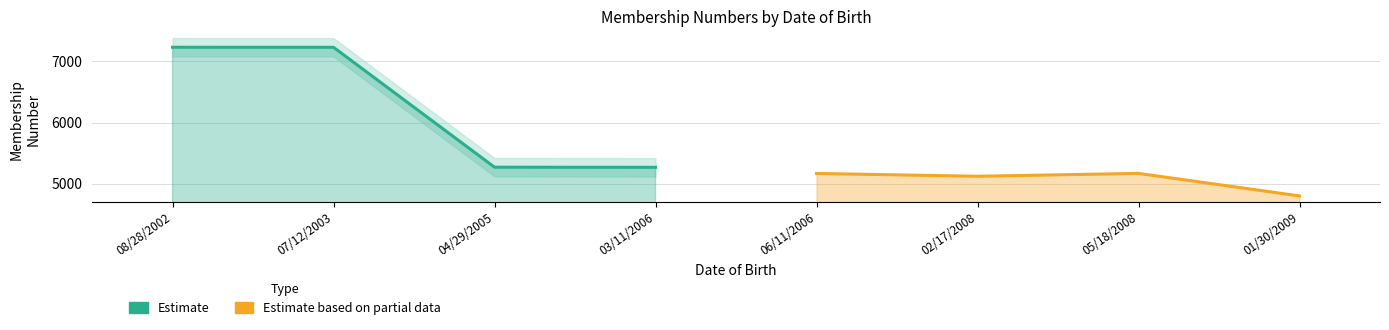

True or false: Estimate and Estimate based on partial data intersect in this chart.

False